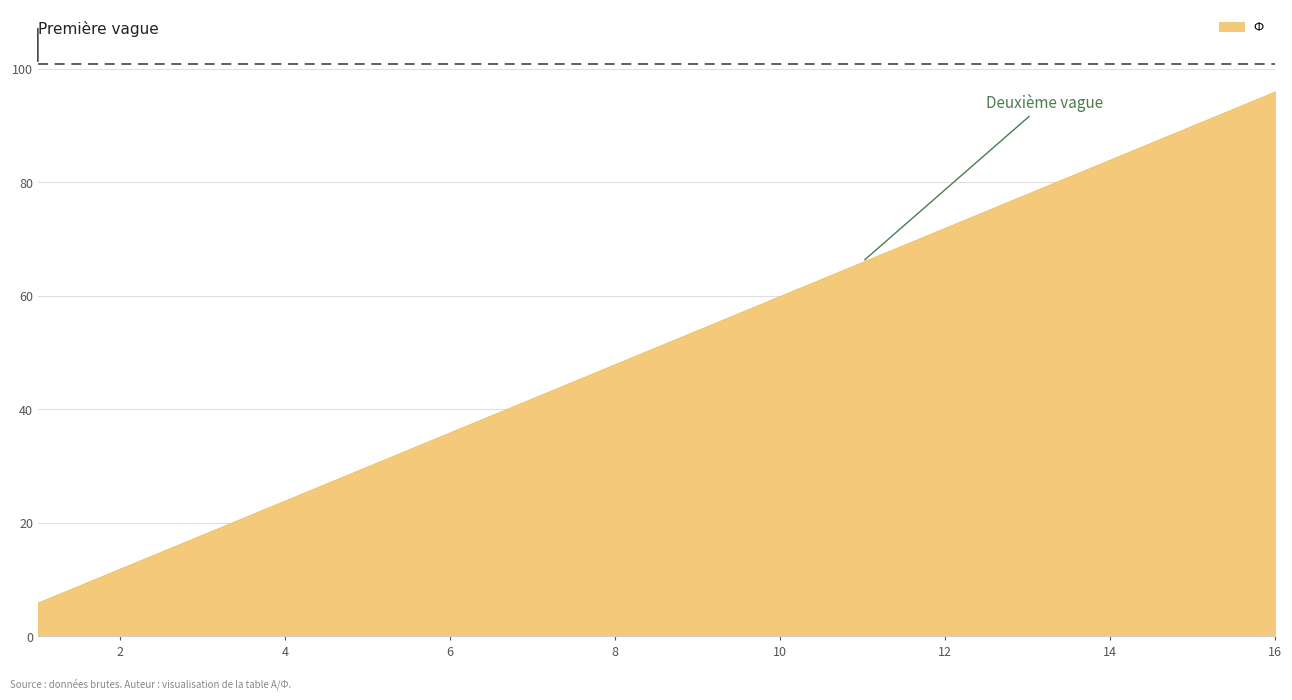

Which label corresponds to the largest value in the chart?

16